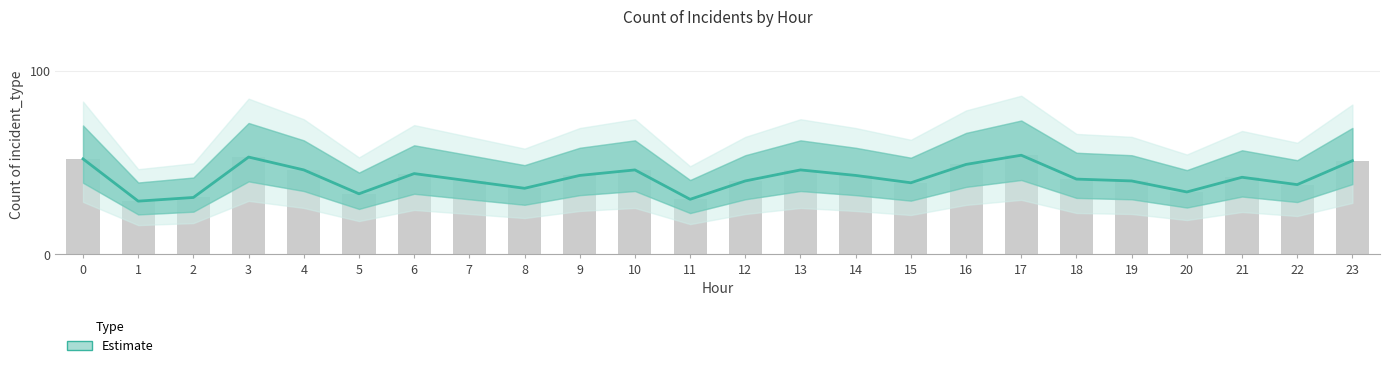

At which label is the value closest to 41?

18